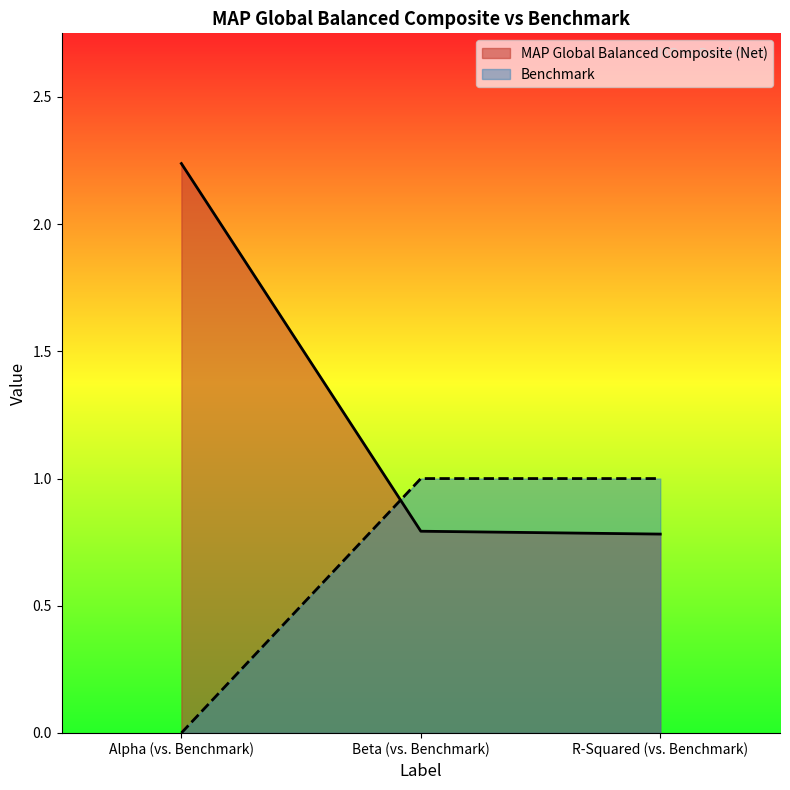

Is it true that Benchmark equals -0.5 at Alpha (vs. Benchmark)?

False